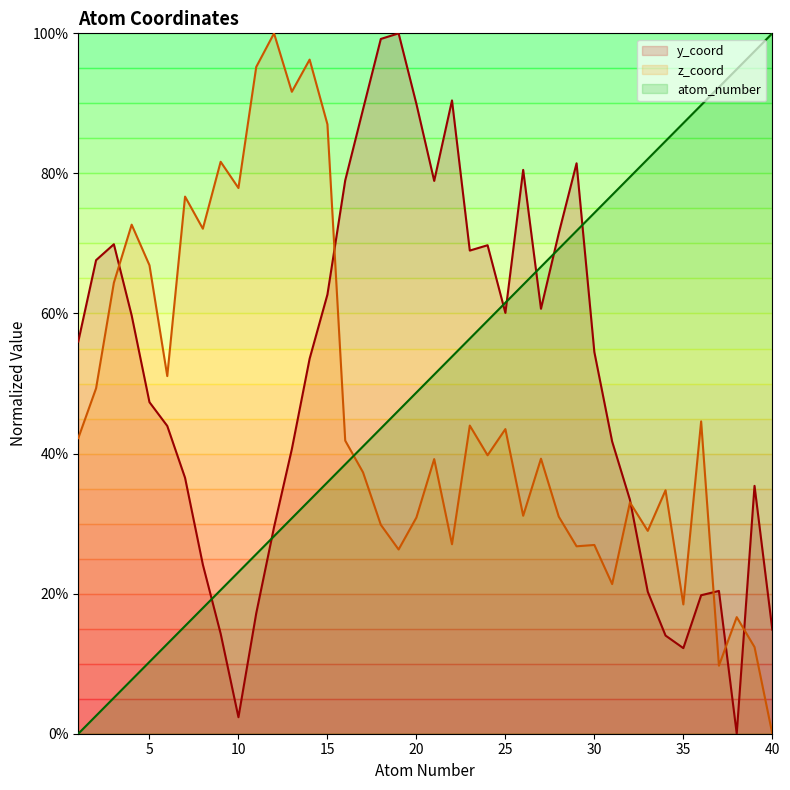

After their last crossing, which series has the higher values: atom_number or z_coord?

atom_number